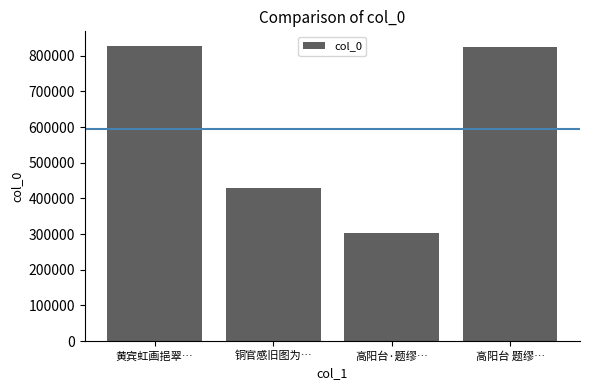

How many bars are there in total?

4